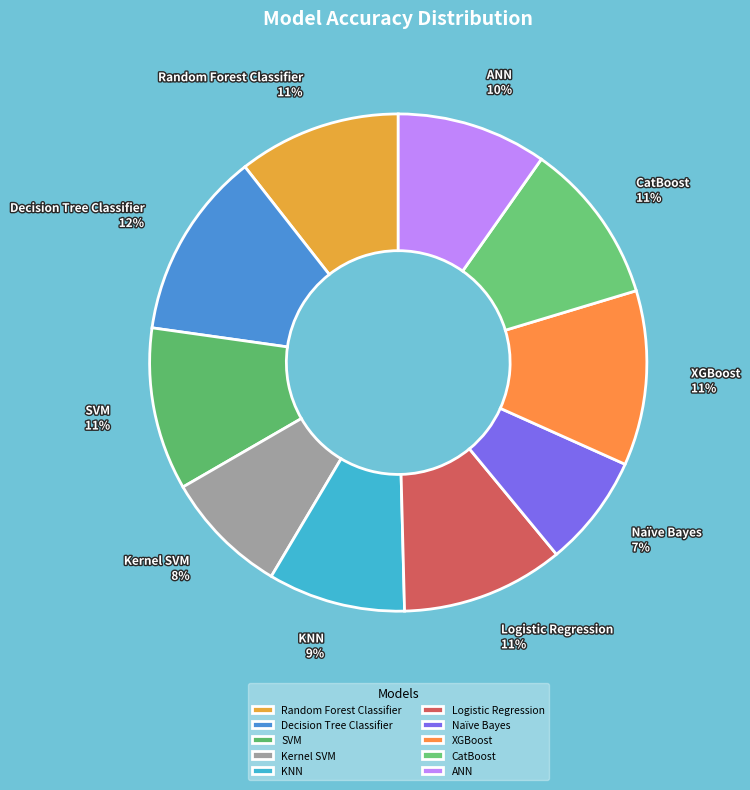

To the nearest percent, what percentage of the pie is Decision Tree Classifier?

12%